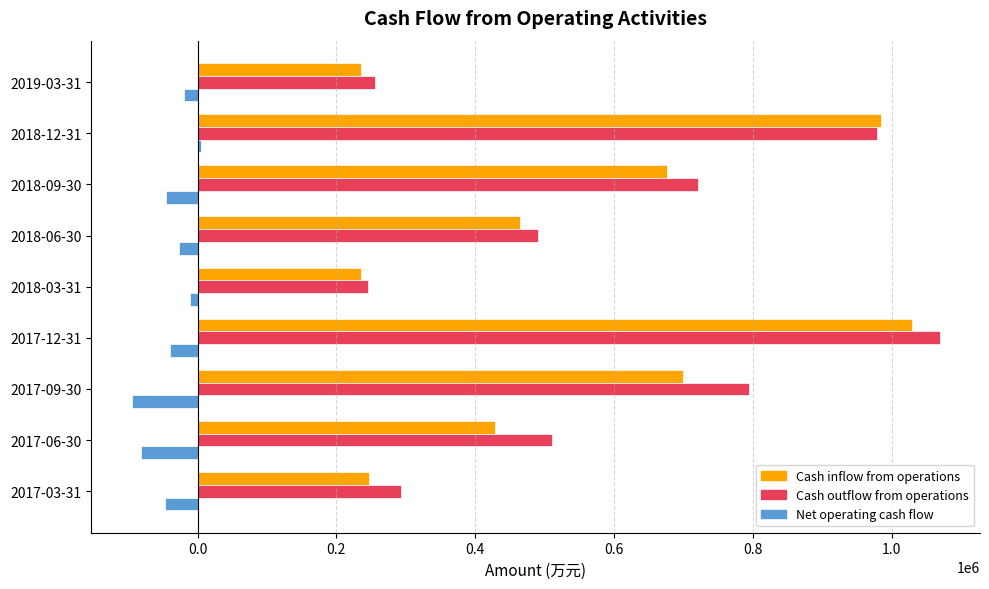

What is the average value of the Net operating cash flow series?

-40165